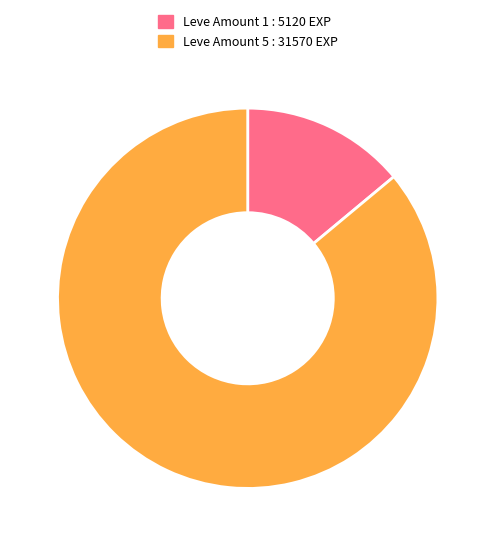

Between Leve Amount 1 : 5120 EXP and Leve Amount 5 : 31570 EXP, which is larger?

Leve Amount 5 : 31570 EXP